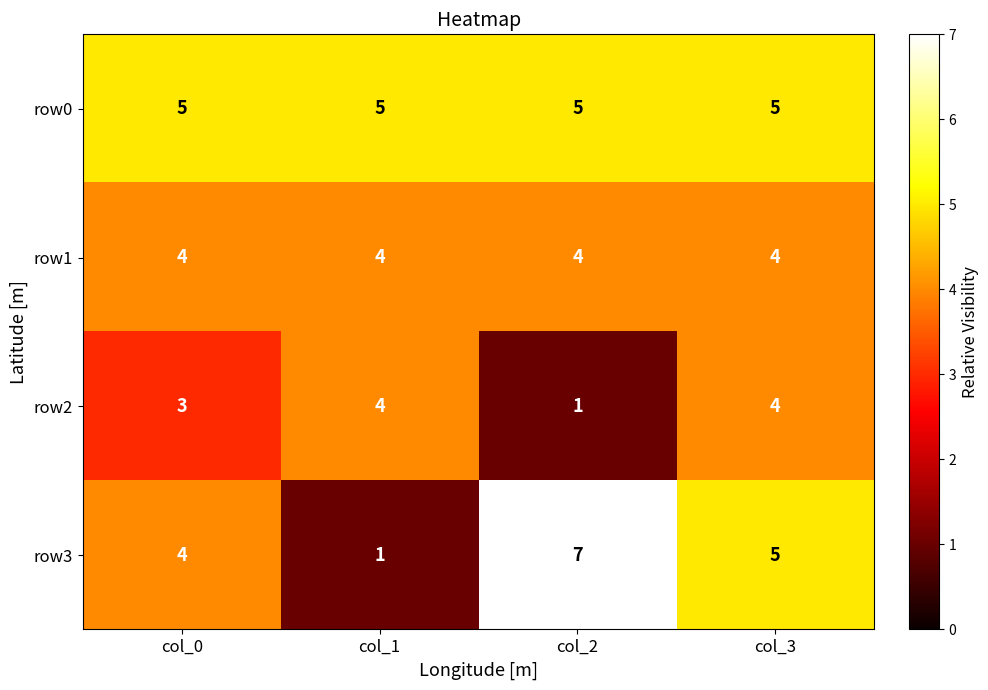

How many row3 values are between 4 and 7?

3